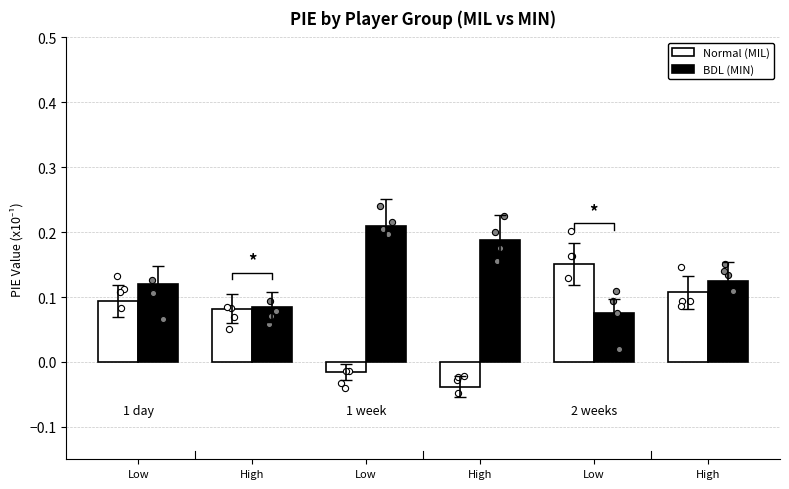

At how many categories does at least one series exceed 0?

6